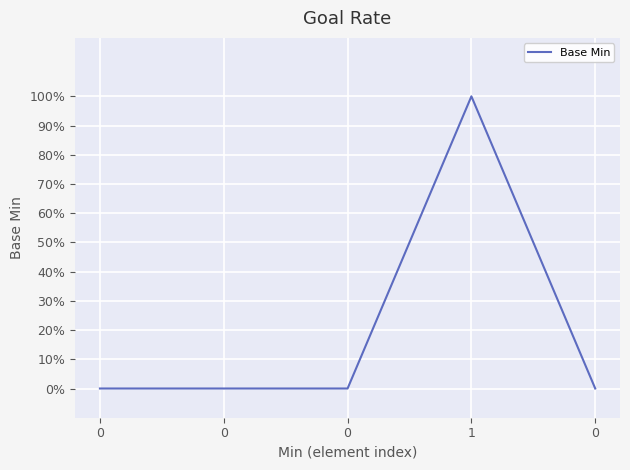

List the labels in order of value, smallest first.

0, 0, 0, 0, 1